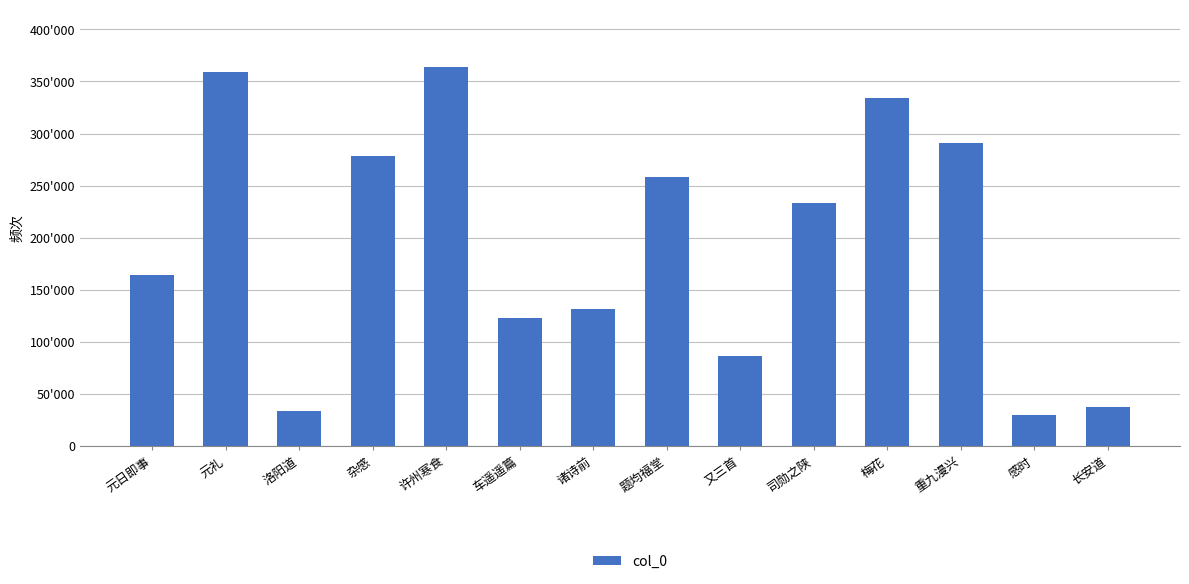

True or false: the data shows 248042 at 许州寒食.

False